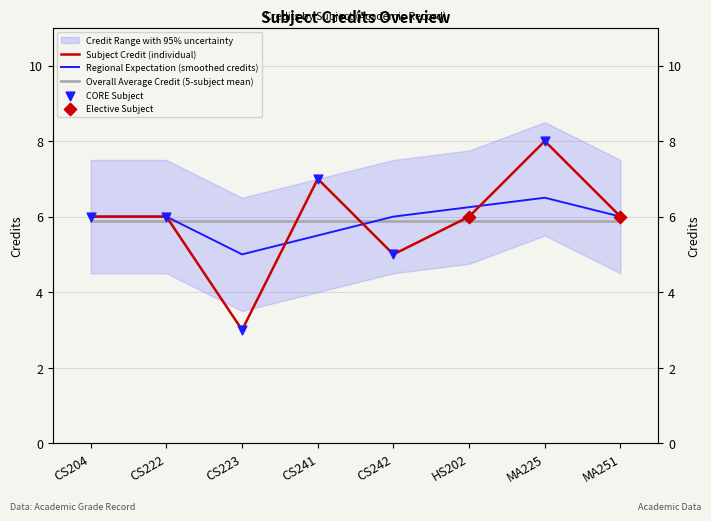

Which series has the largest Y range (max minus min)?

Credit